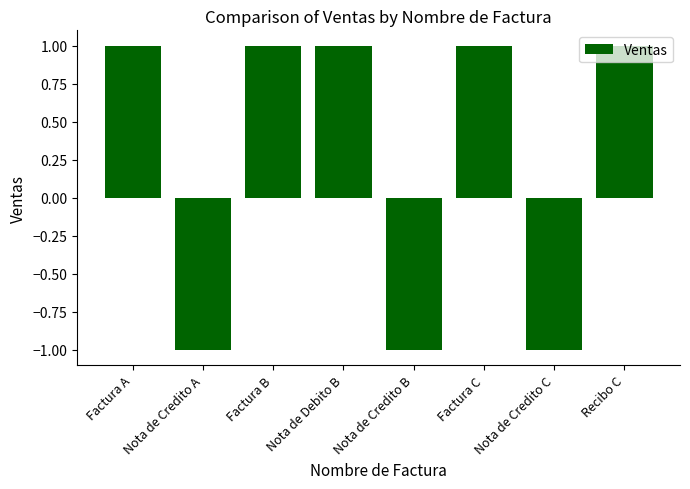

What is the change in value from Nota de Credito C to Recibo C?

+2